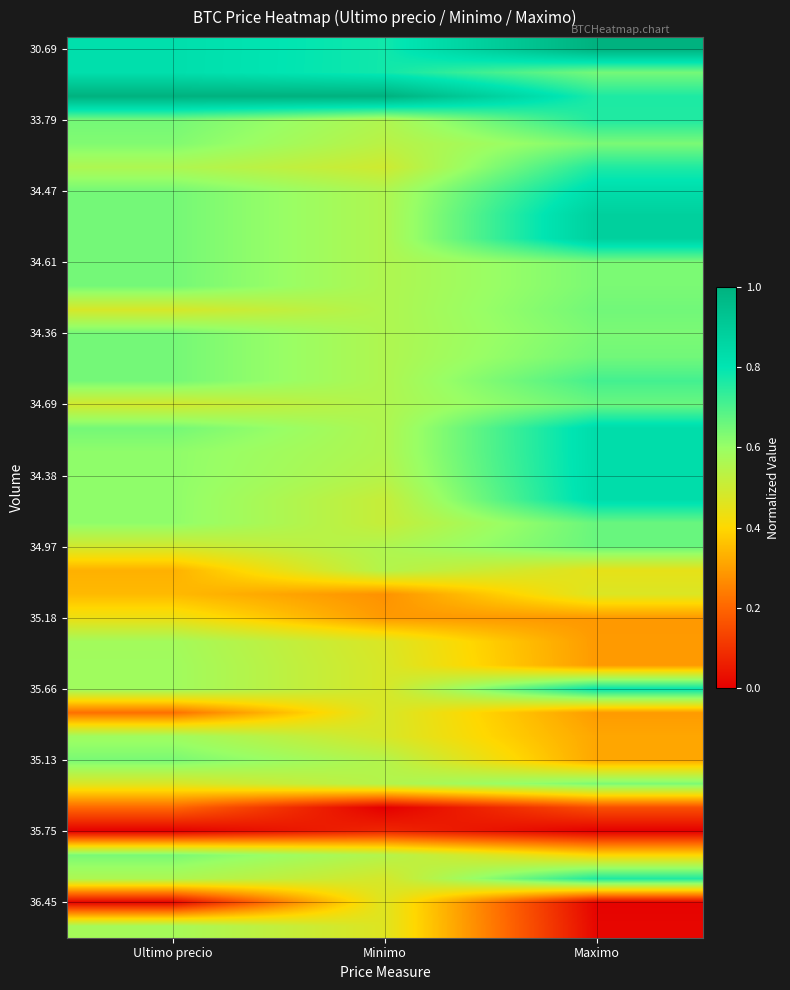

What is the spread (max minus min) of values at Maximo?

1.0